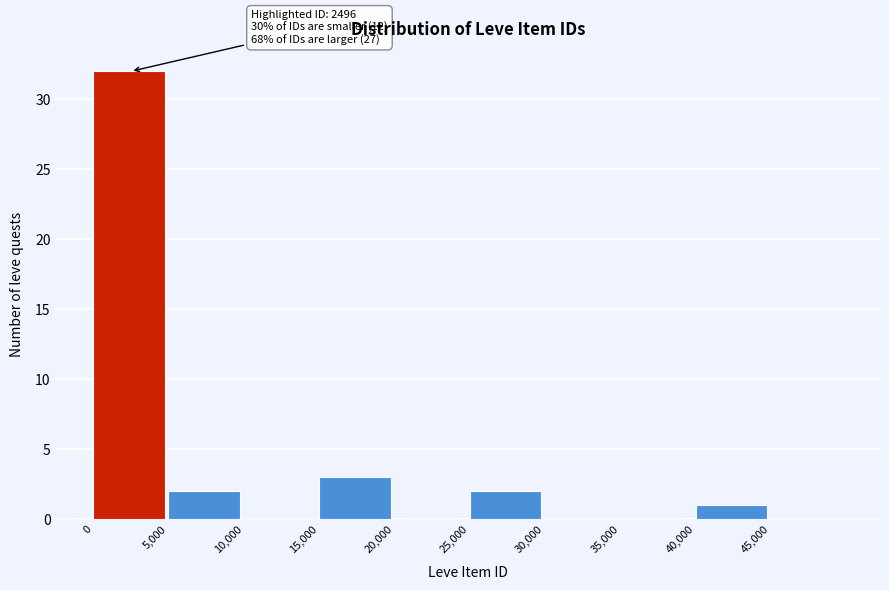

Over which range of the x-axis is the bar tallest?

0 to 5000